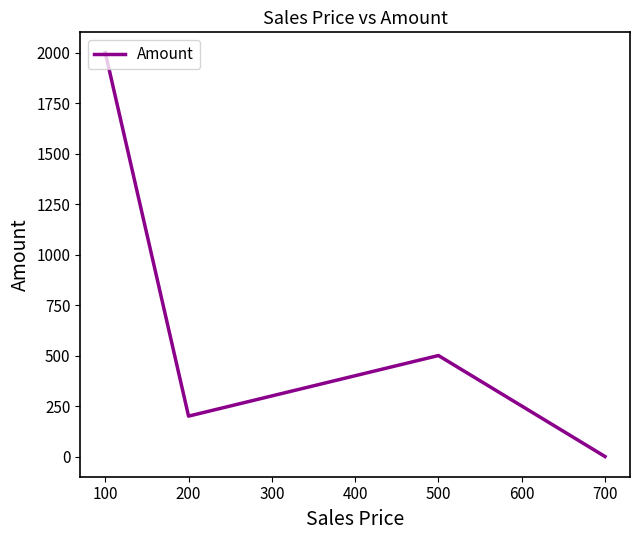

How many positive values are there?

5